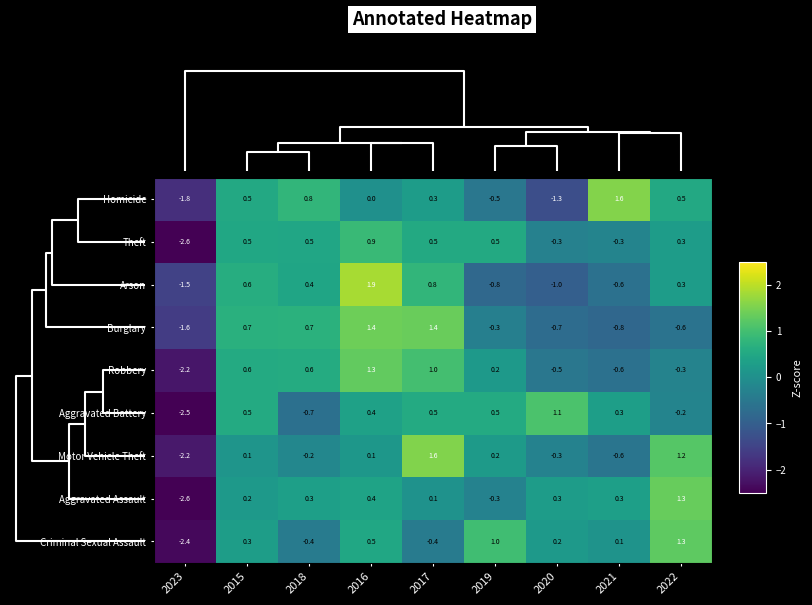

At which category is the sum across all series the highest?

2016